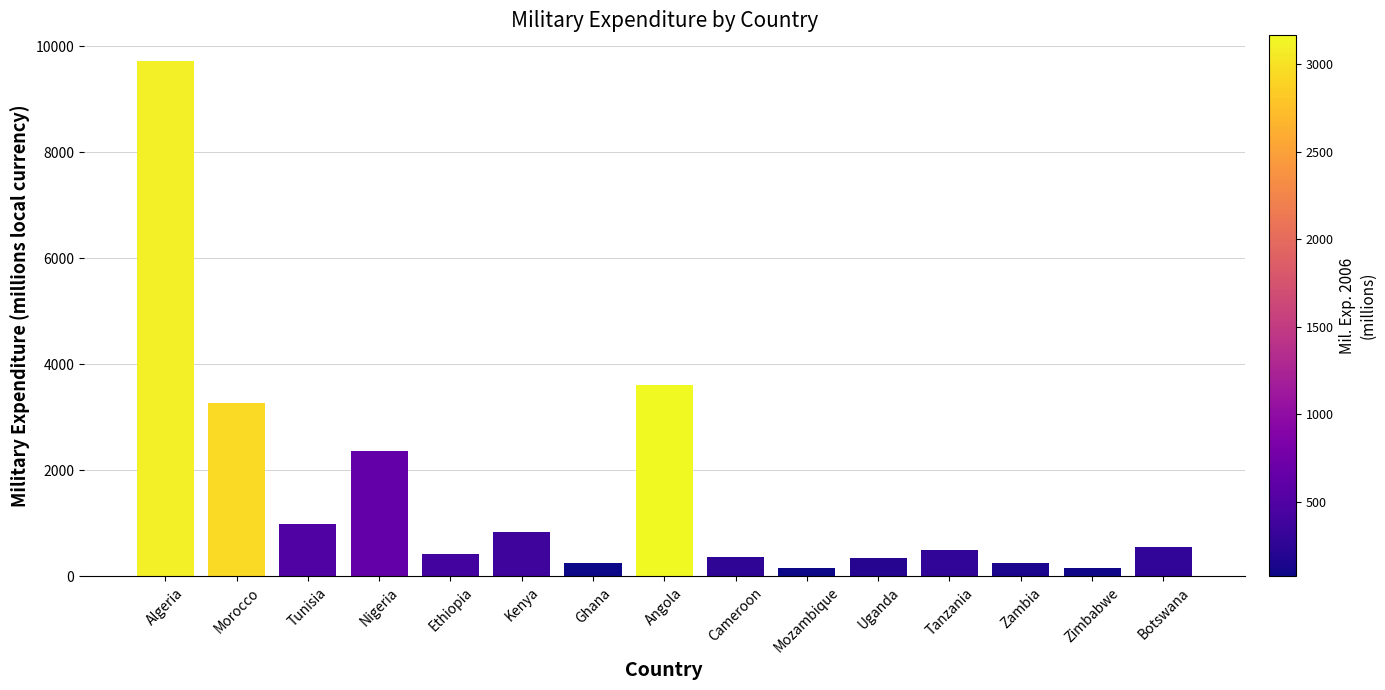

What is the difference between the maximum and minimum values?

9576.0